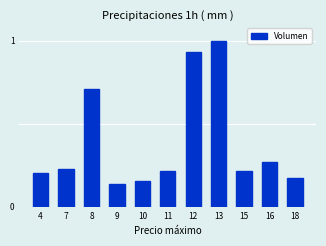

What is the difference between the maximum and second lowest values?

0.8